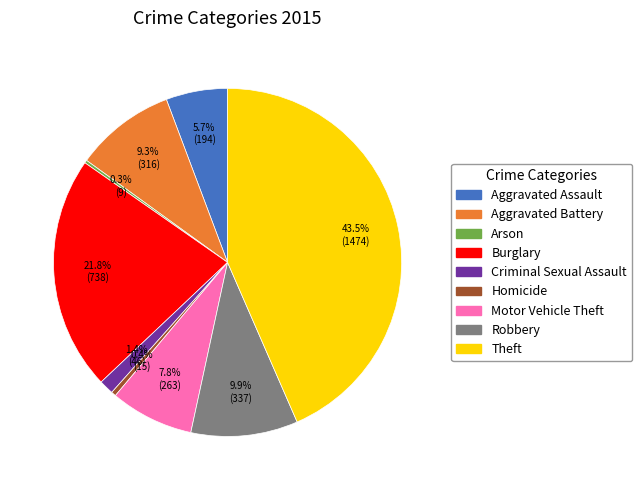

To the nearest percent, what percentage of the pie is Aggravated Battery?

9%